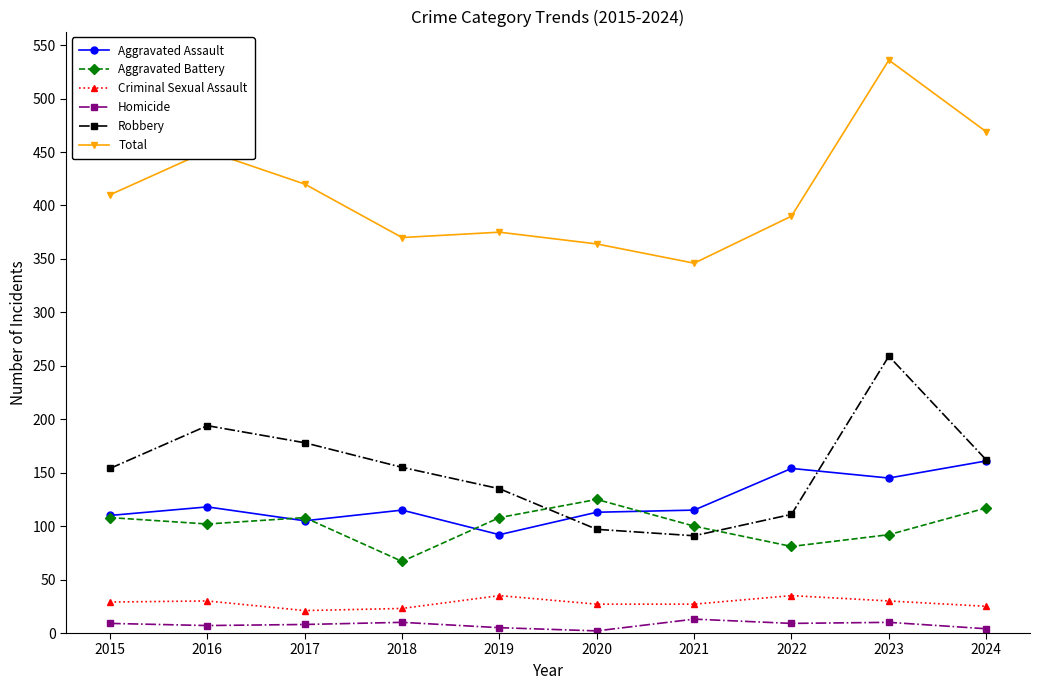

True or false: Total has more than 1 interior local peaks.

True